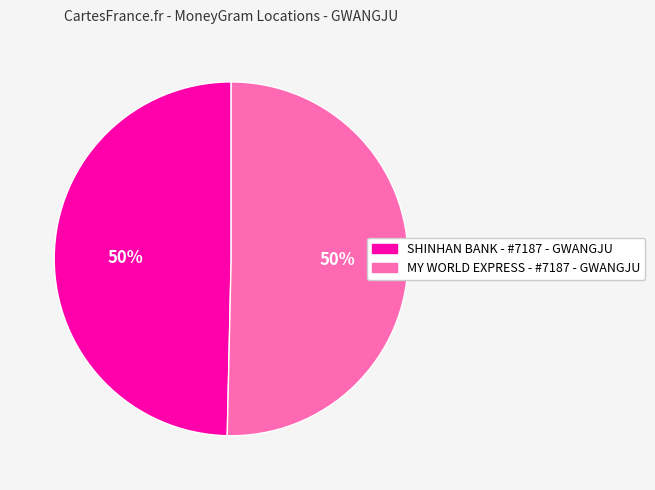

How many slices are in this pie chart?

2